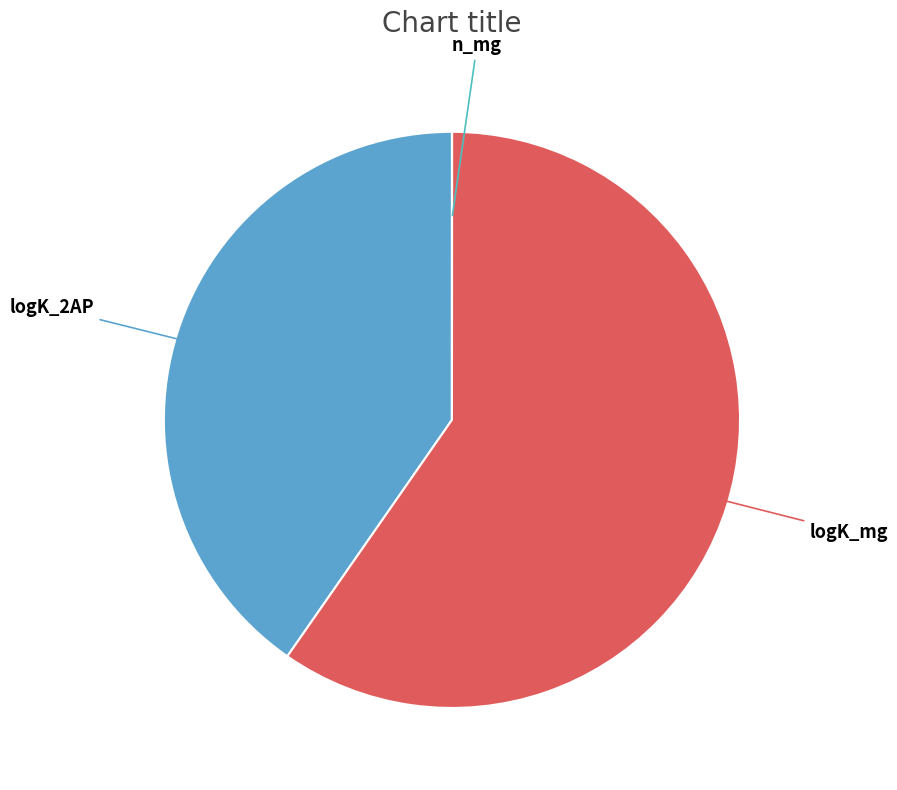

Is there any slice that represents more than half of the pie?

Yes